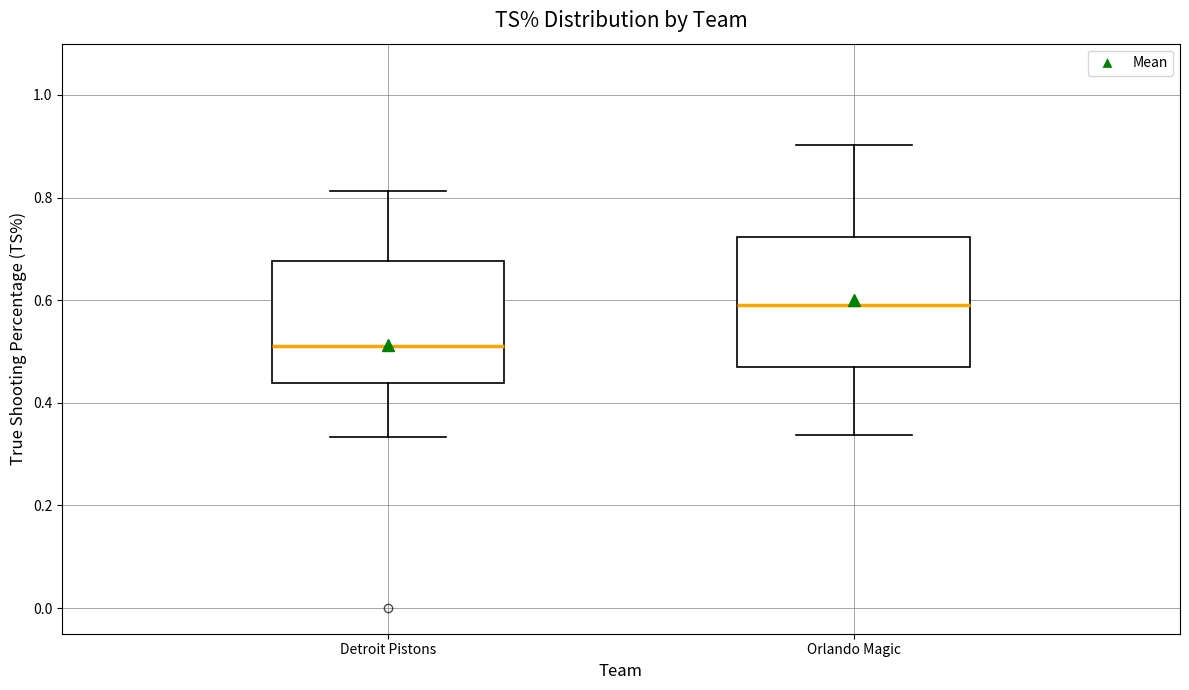

Reading left to right, read every box against the y-axis: the position of its median line, the range the box covers, and the ends of its whiskers. The values are not printed on the chart, so give them approximately, as read against the axis.

Detroit Pistons: median 0.52, box 0.44 to 0.68, whiskers 0.34 to 0.82
Orlando Magic: median 0.60, box 0.46 to 0.72, whiskers 0.34 to 0.90